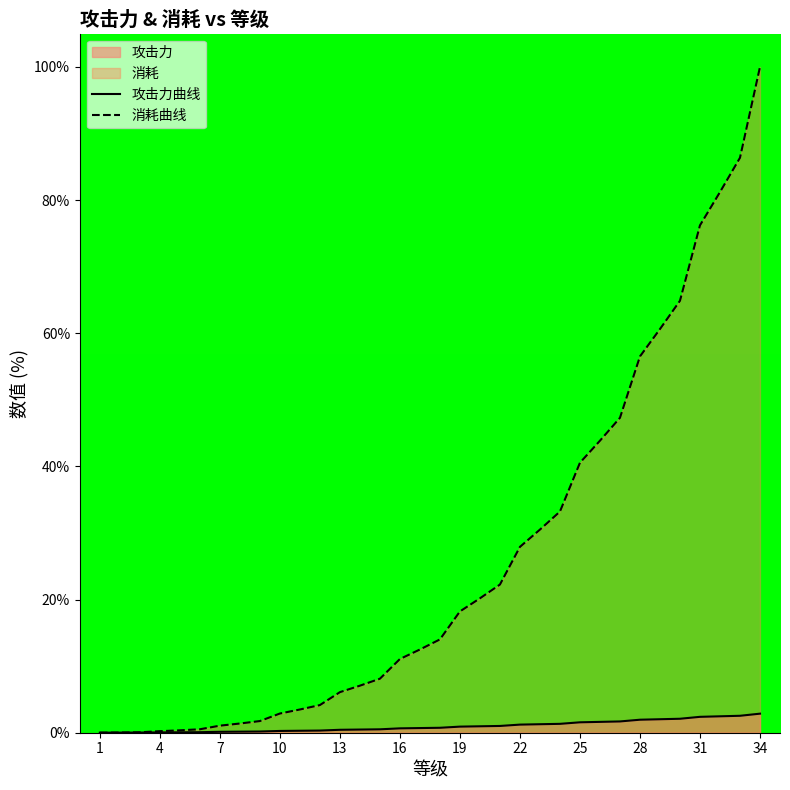

List the series in order of their peak value, lowest first.

攻击力曲线, 消耗曲线